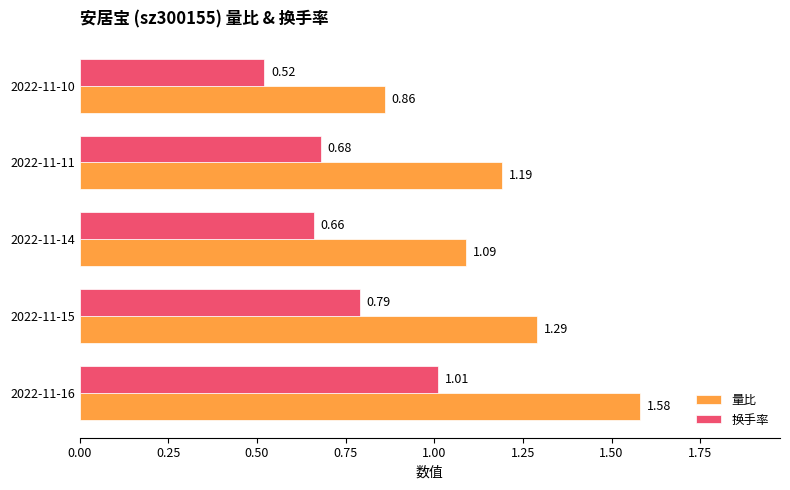

At which category is the sum across all series the highest?

2022-11-16